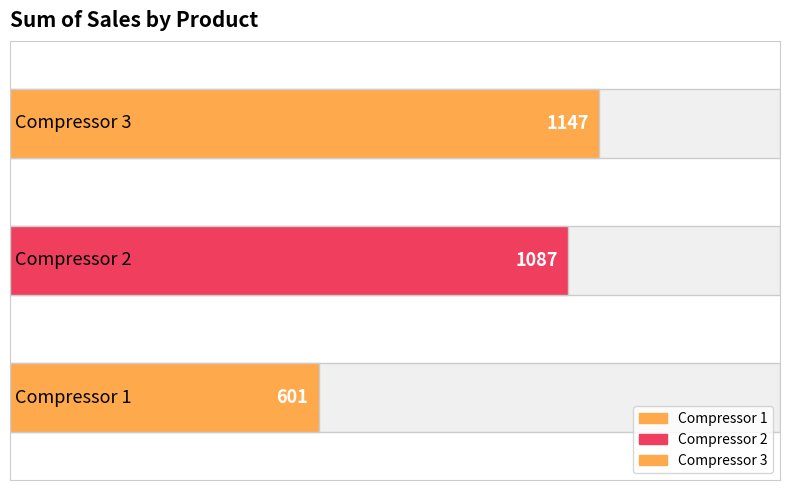

Approximately how many times larger is the value at Compressor 1 compared to Compressor 3?

0.5